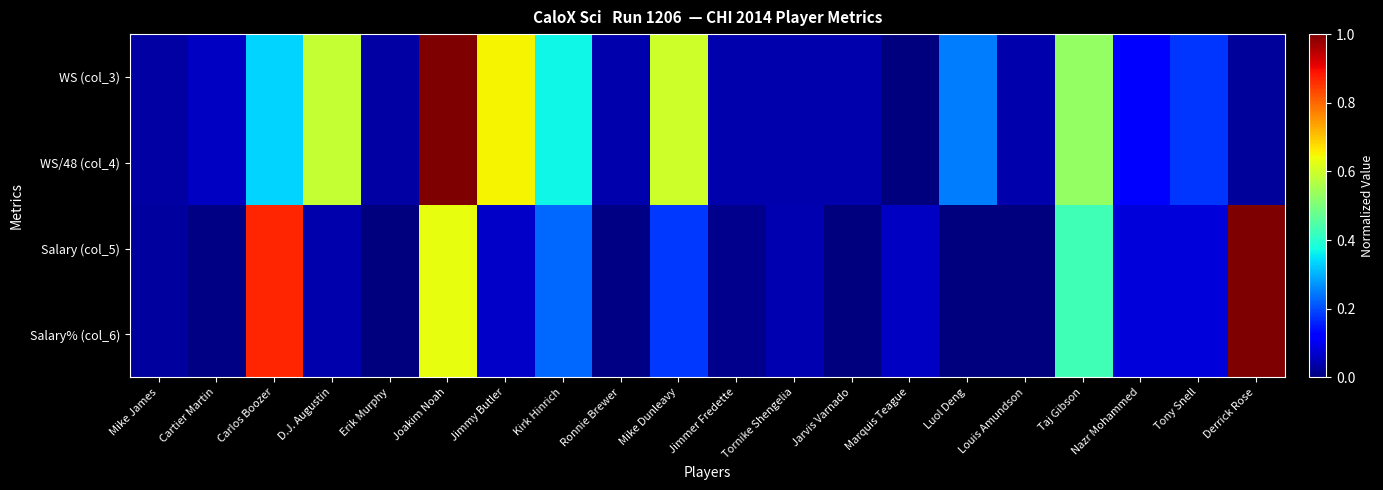

At which category is the sum across all series the highest?

Joakim Noah